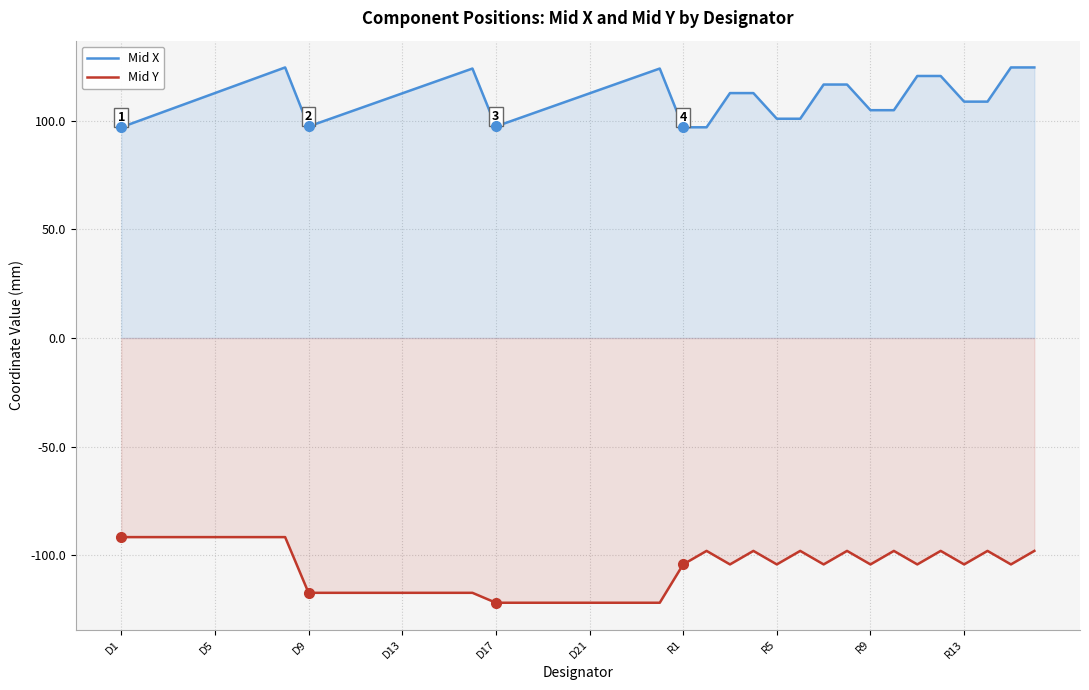

True or false: Mid X and Mid Y cross at least once.

False